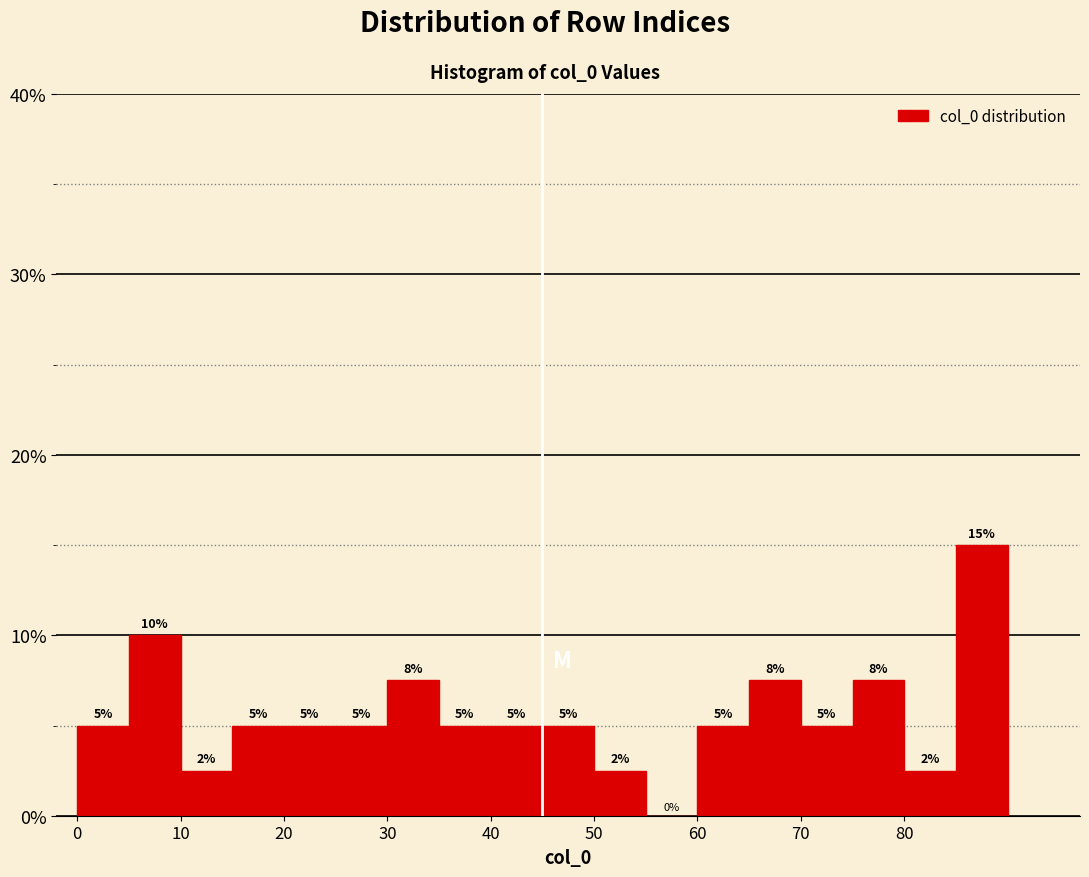

Which range on the x-axis has the tallest bar?

85 to 90